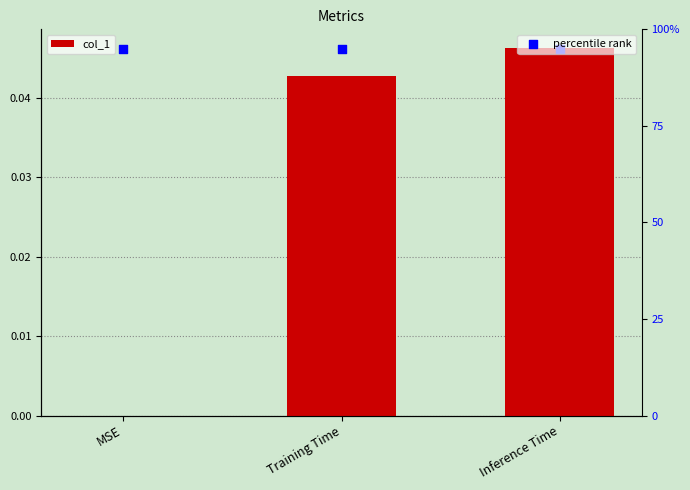

Which series has the largest total across all categories?

percentile rank